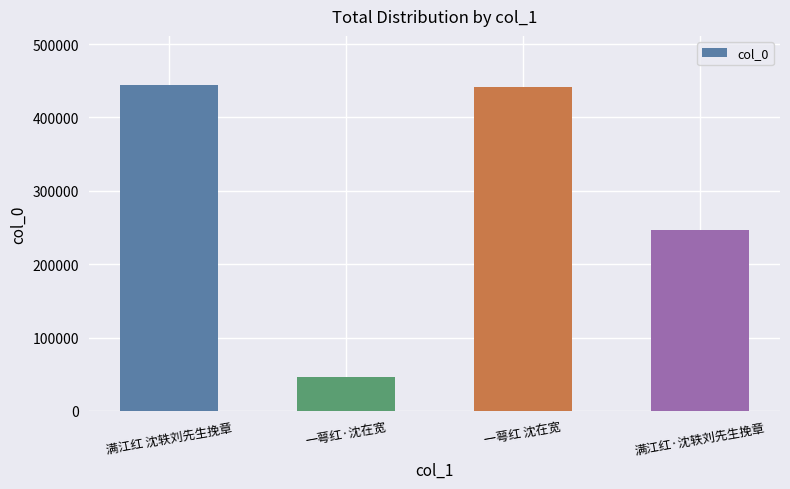

How many distinct data groups are displayed?

1